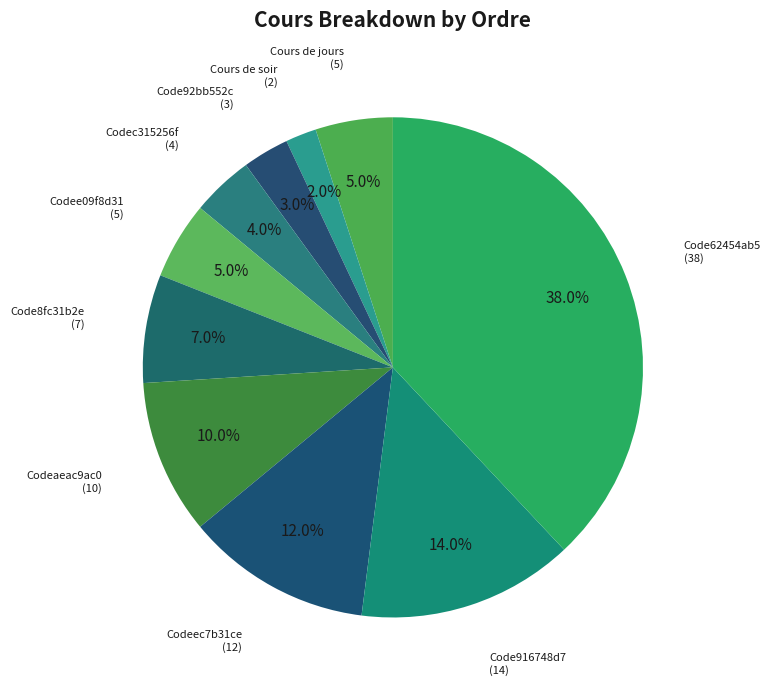

The Cours de soir slice represents 11% of the pie. True or false?

False